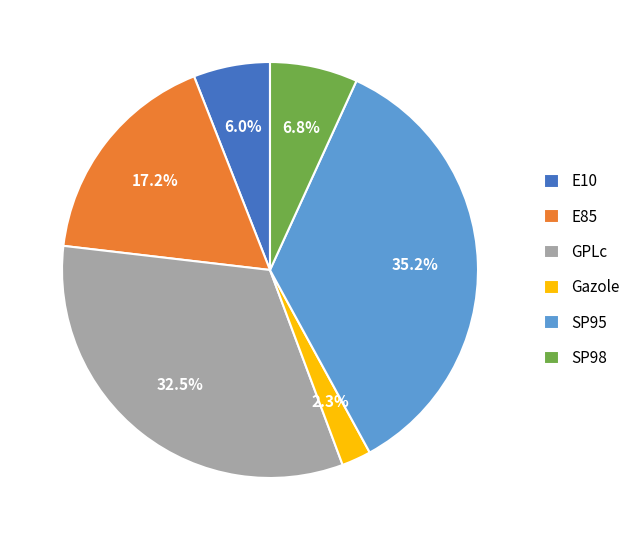

Is the sum of GPLc and Gazole greater than half?

No